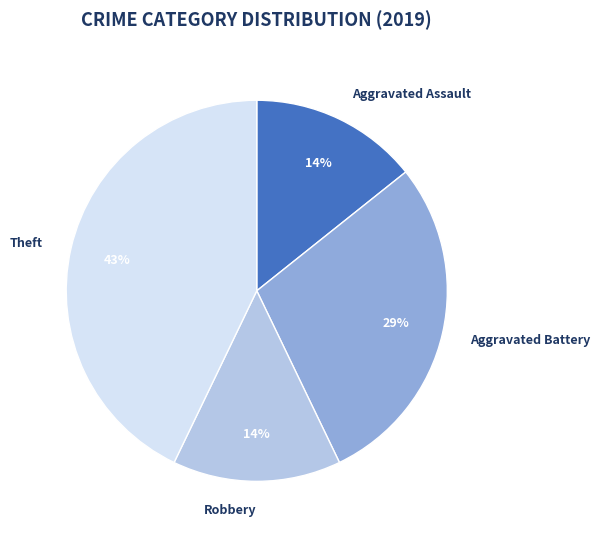

To the nearest percent, what is the average slice percentage?

25%